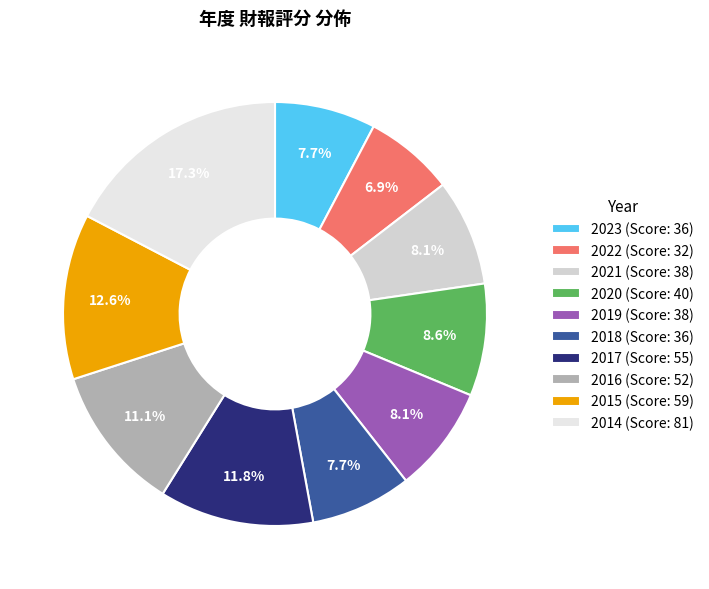

Is it true that 2020 is 23% of the pie?

False